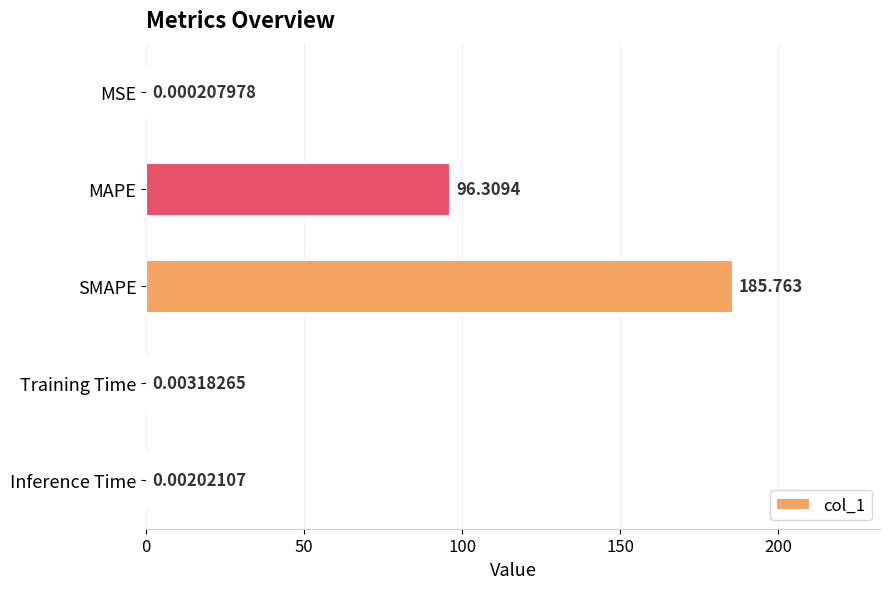

Which category has the highest value across all series?

SMAPE